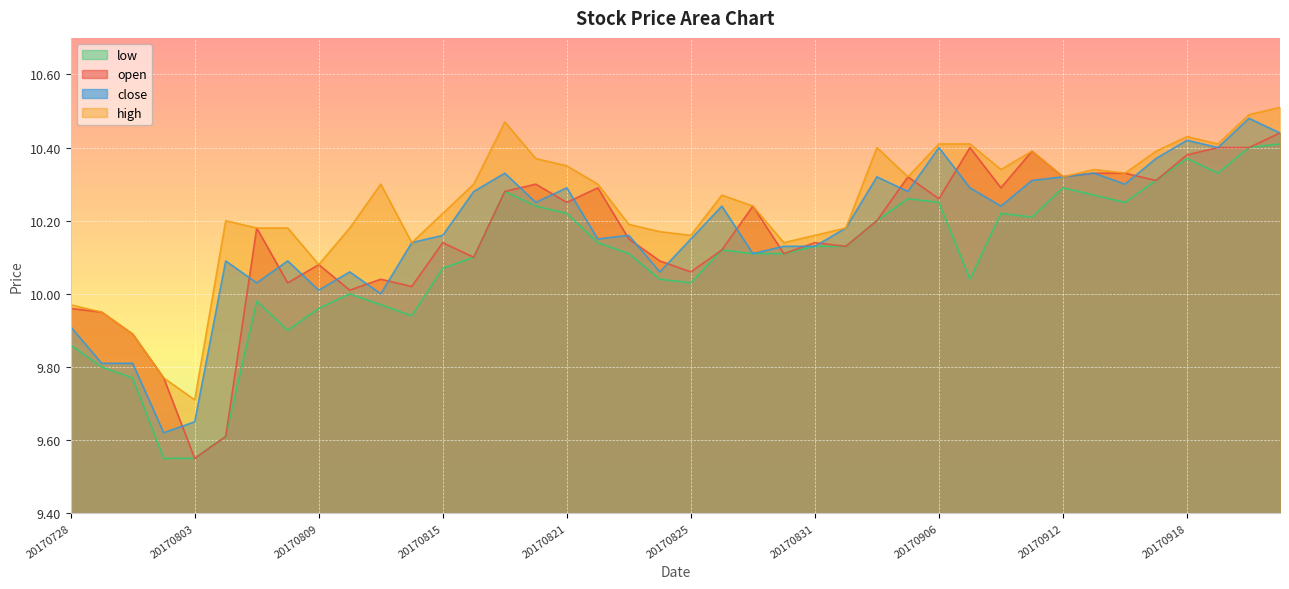

Where is the first local minimum for high?

20170803